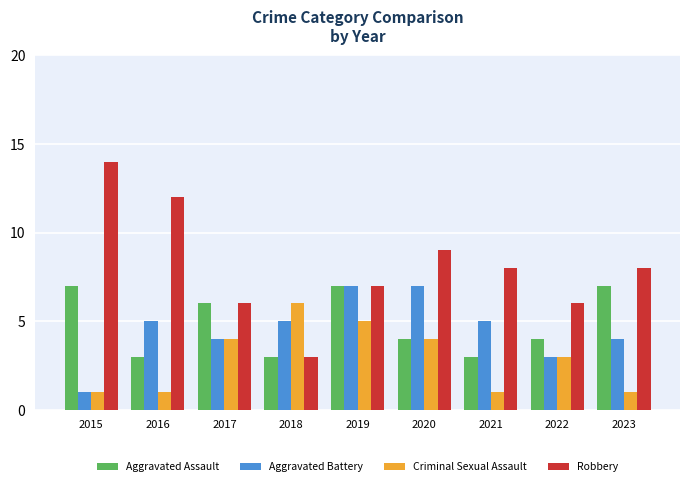

Reading right to left, transcribe all the data shown in this chart.

Aggravated Assault: 7	4	3	4	7	3	6	3	7
Aggravated Battery: 4	3	5	7	7	5	4	5	1
Criminal Sexual Assault: 1	3	1	4	5	6	4	1	1
Robbery: 8	6	8	9	7	3	6	12	14